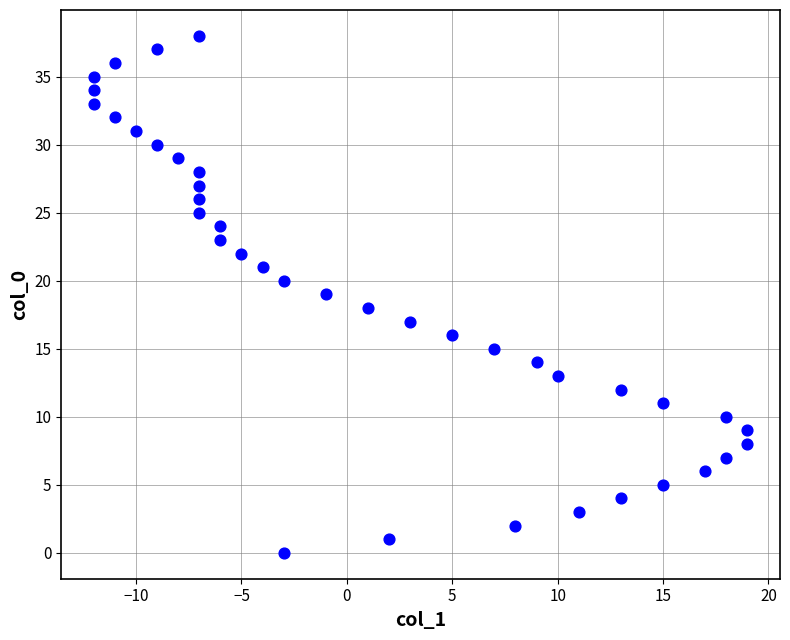

What is the range of Y values (max minus min)?

38